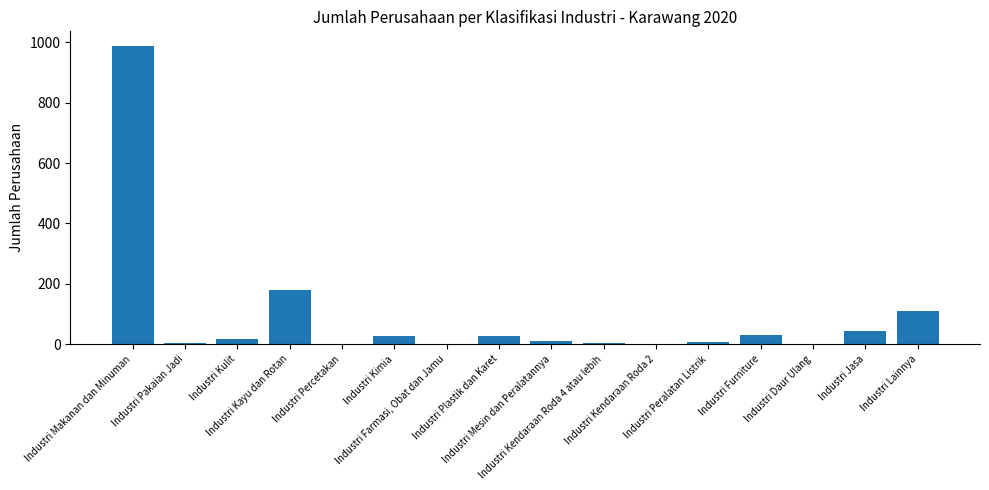

What is the ratio of the value at Industri Percetakan to the value at Industri Farmasi, Obat dan Jamu?

0.5